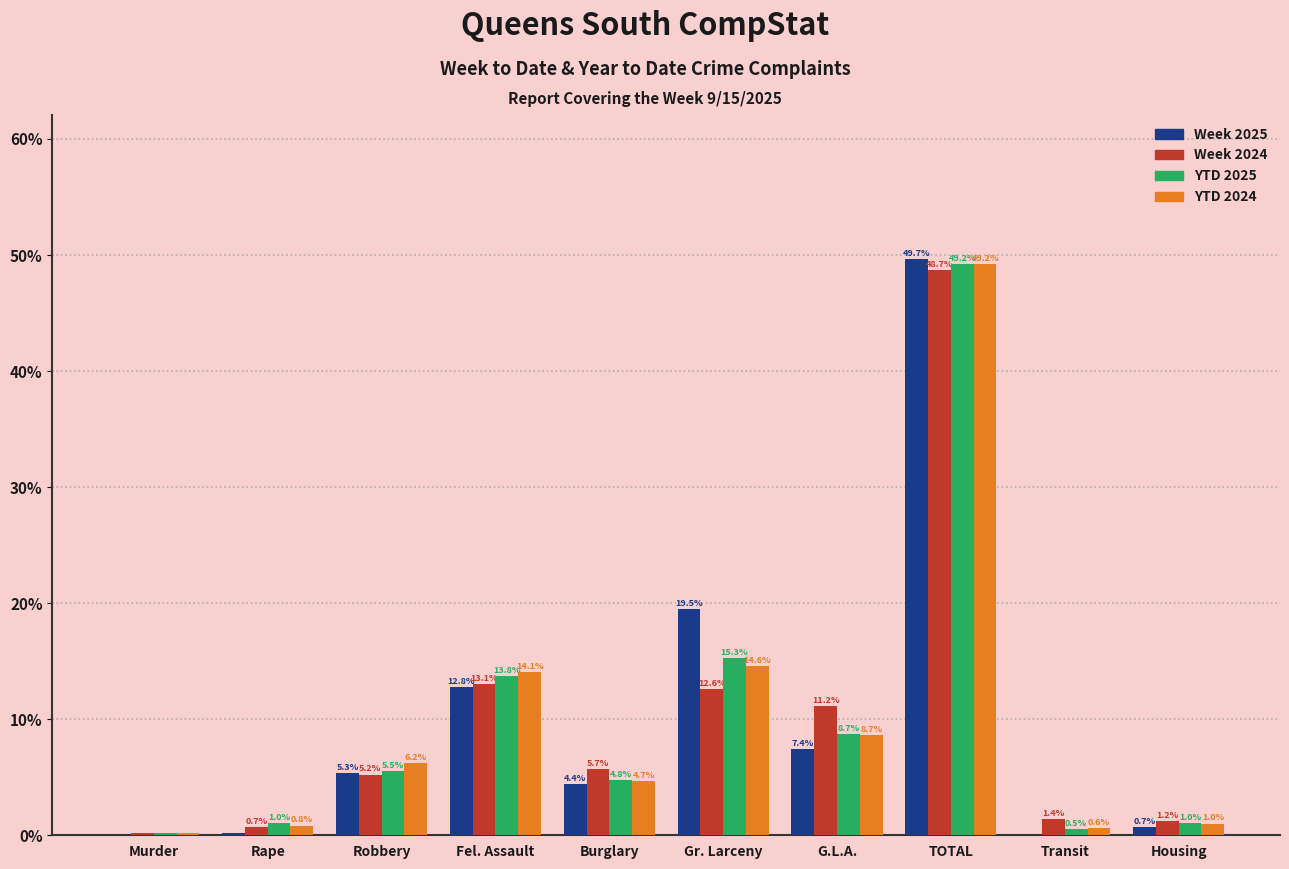

What value does the Week 2024 series have at Transit?

1.4